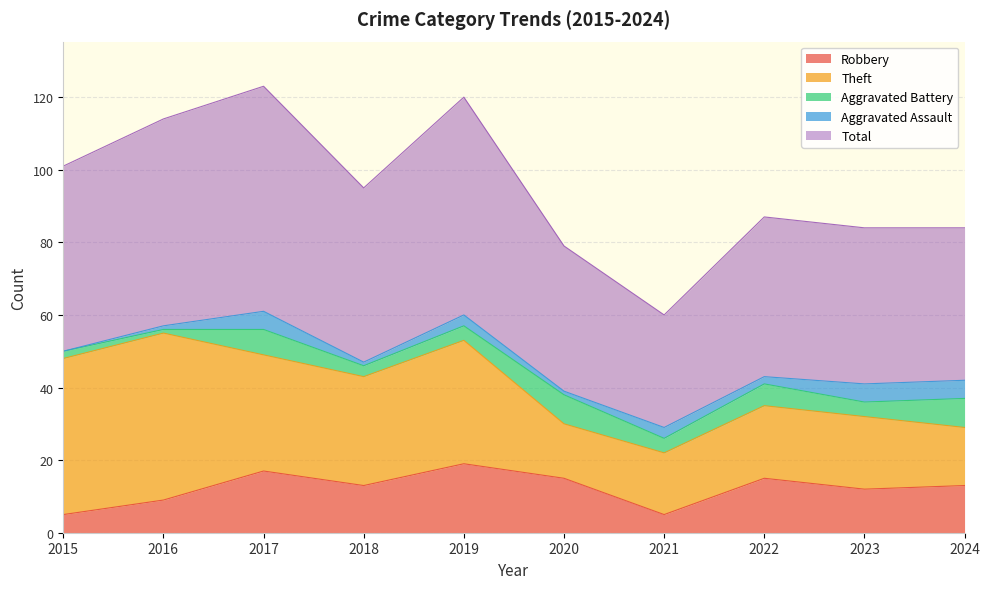

How many lines are shown in the chart?

5